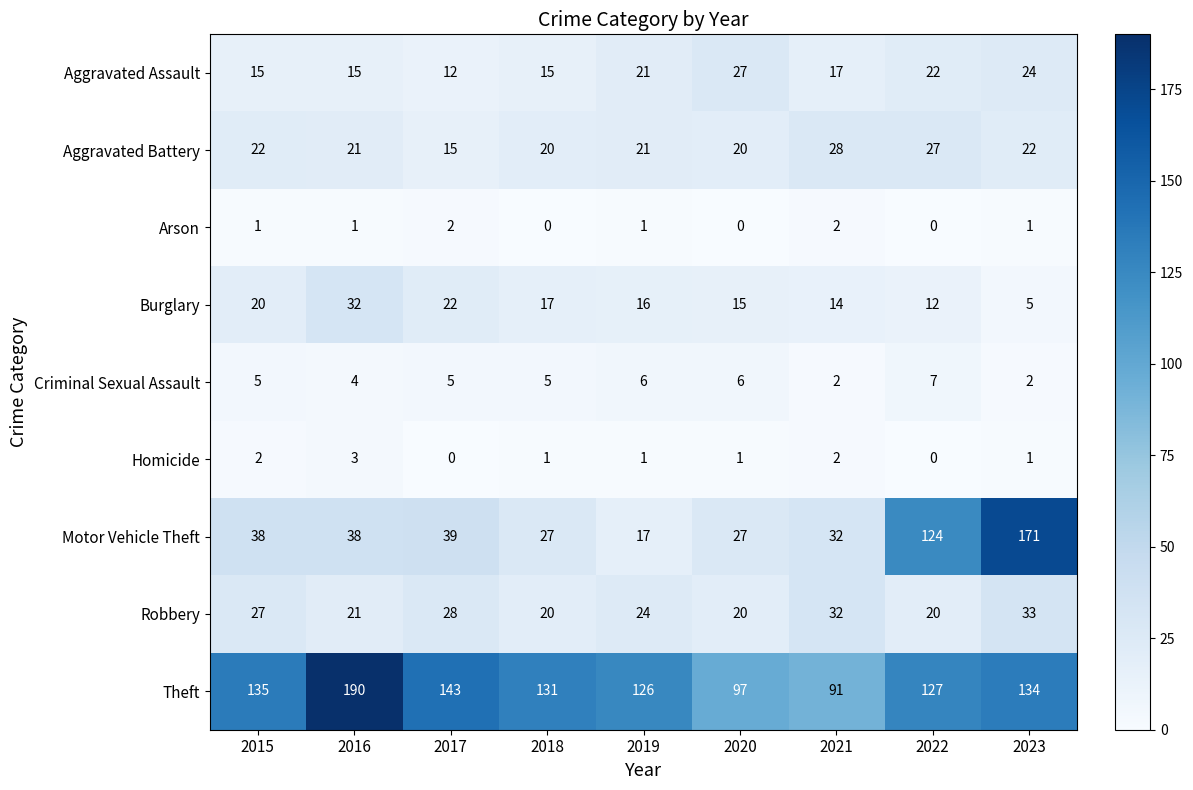

Where does the Burglary series first go above 16?

2015